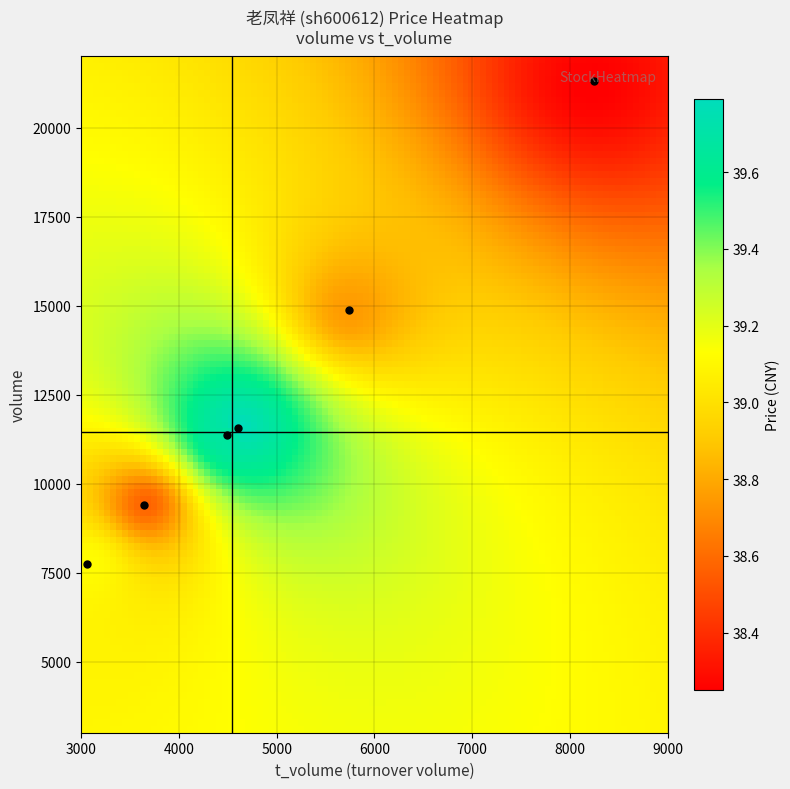

What is the greatest value displayed?

21298.0